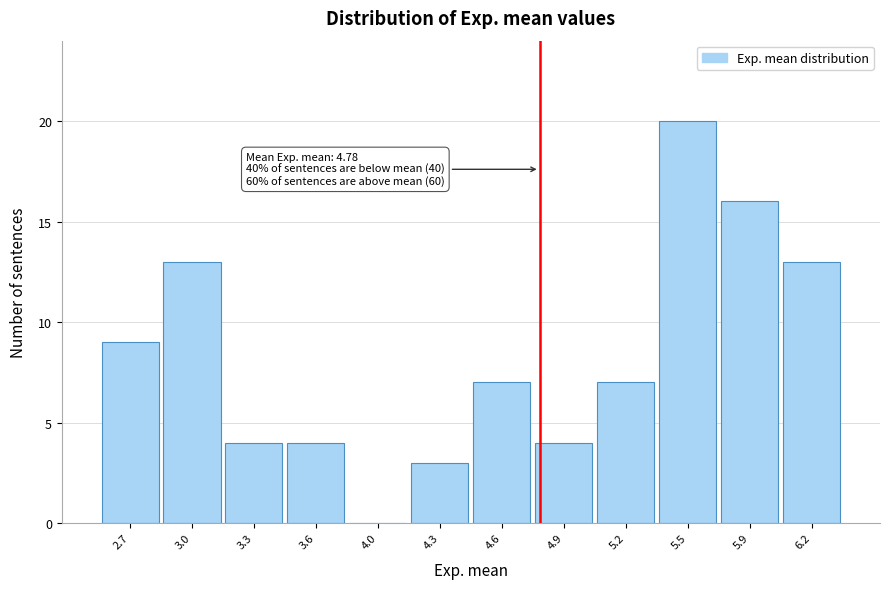

Over which range of the x-axis is the bar tallest?

5.40 to 5.70